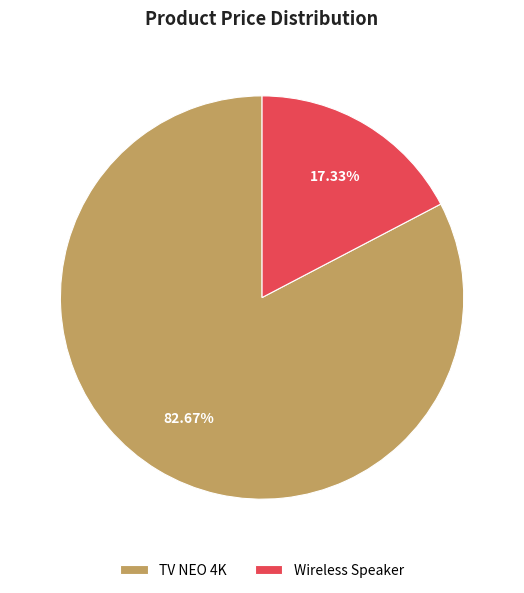

Which slice represents more than half of the pie?

TV NEO 4K